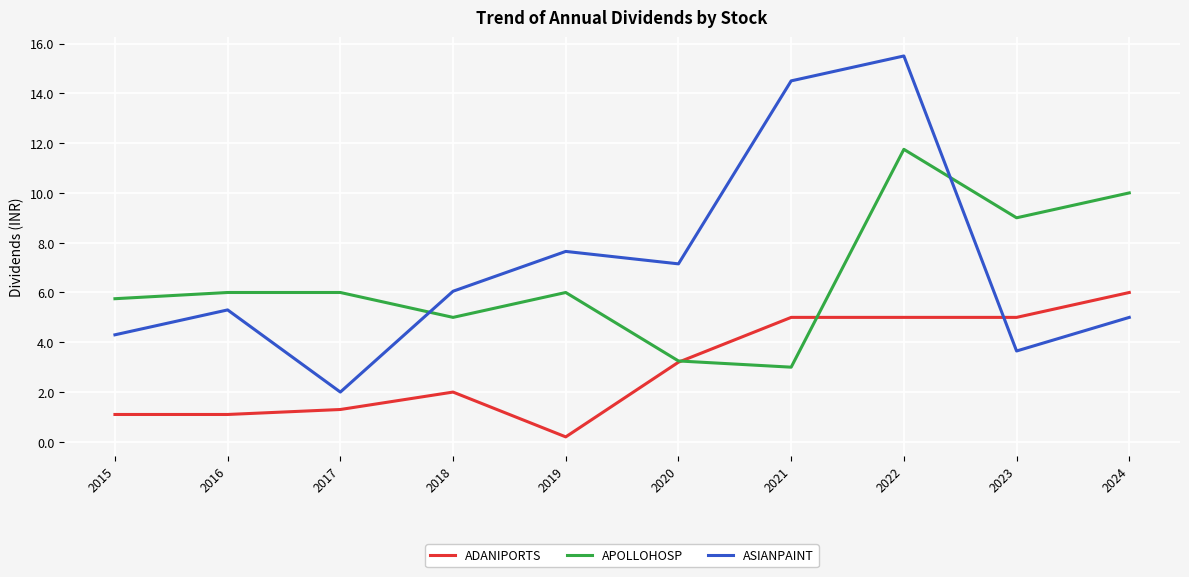

How many intersections are there between APOLLOHOSP and ASIANPAINT?

2